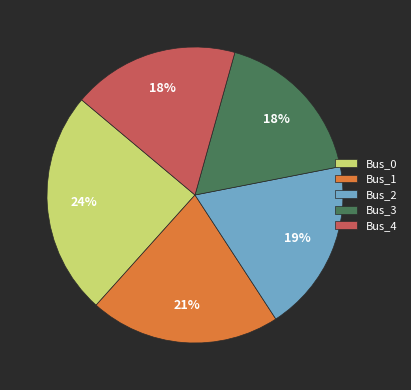

To the nearest percent, what is the difference between the Bus_1 and Bus_2 slice percentages?

2%